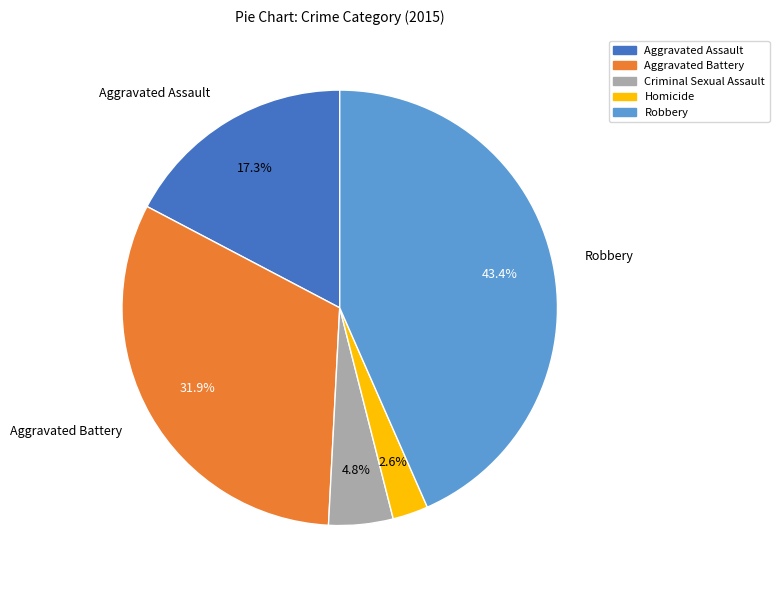

Approximately how many times larger is the value at Aggravated Assault compared to Robbery?

0.4